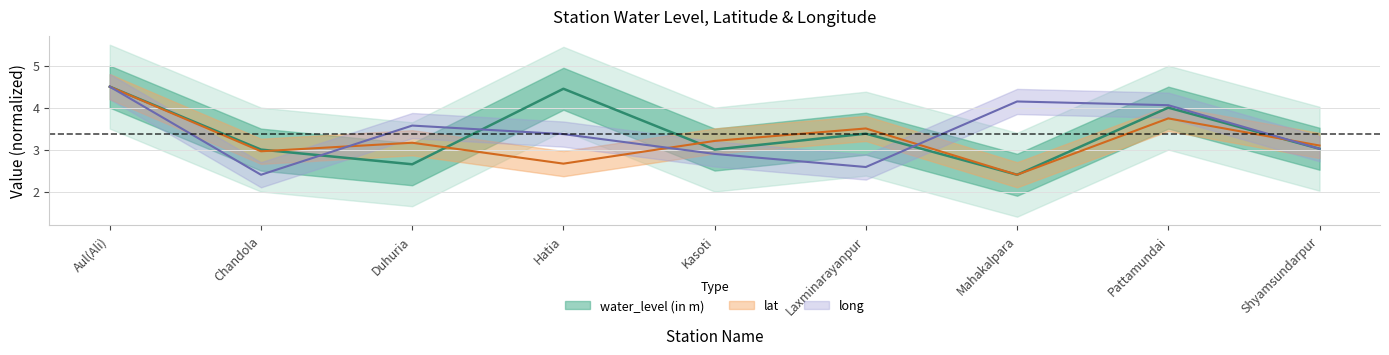

What is the value of the water_level (in m) point at the 3rd from the left?

2.6